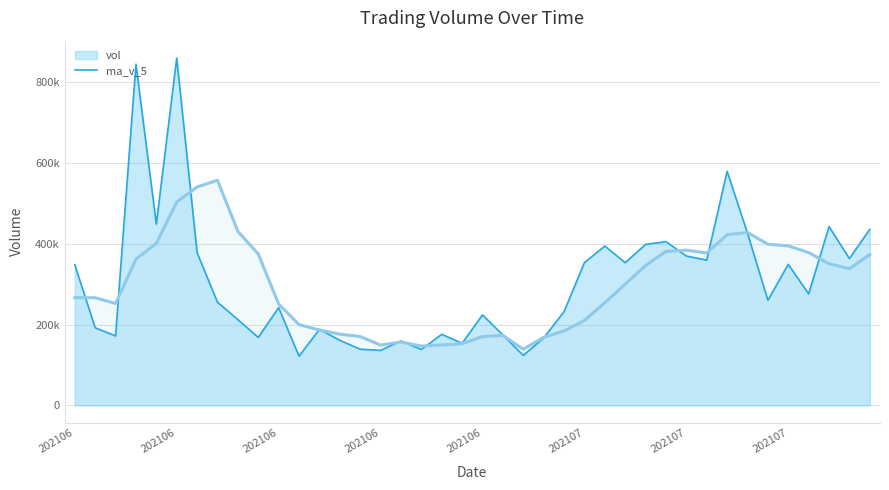

Is it true that the value at 16 is 280146.9?

False